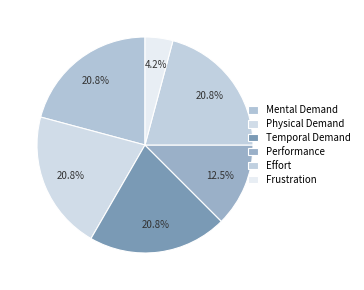

To the nearest percent, what percentage of the pie is Frustration?

4%